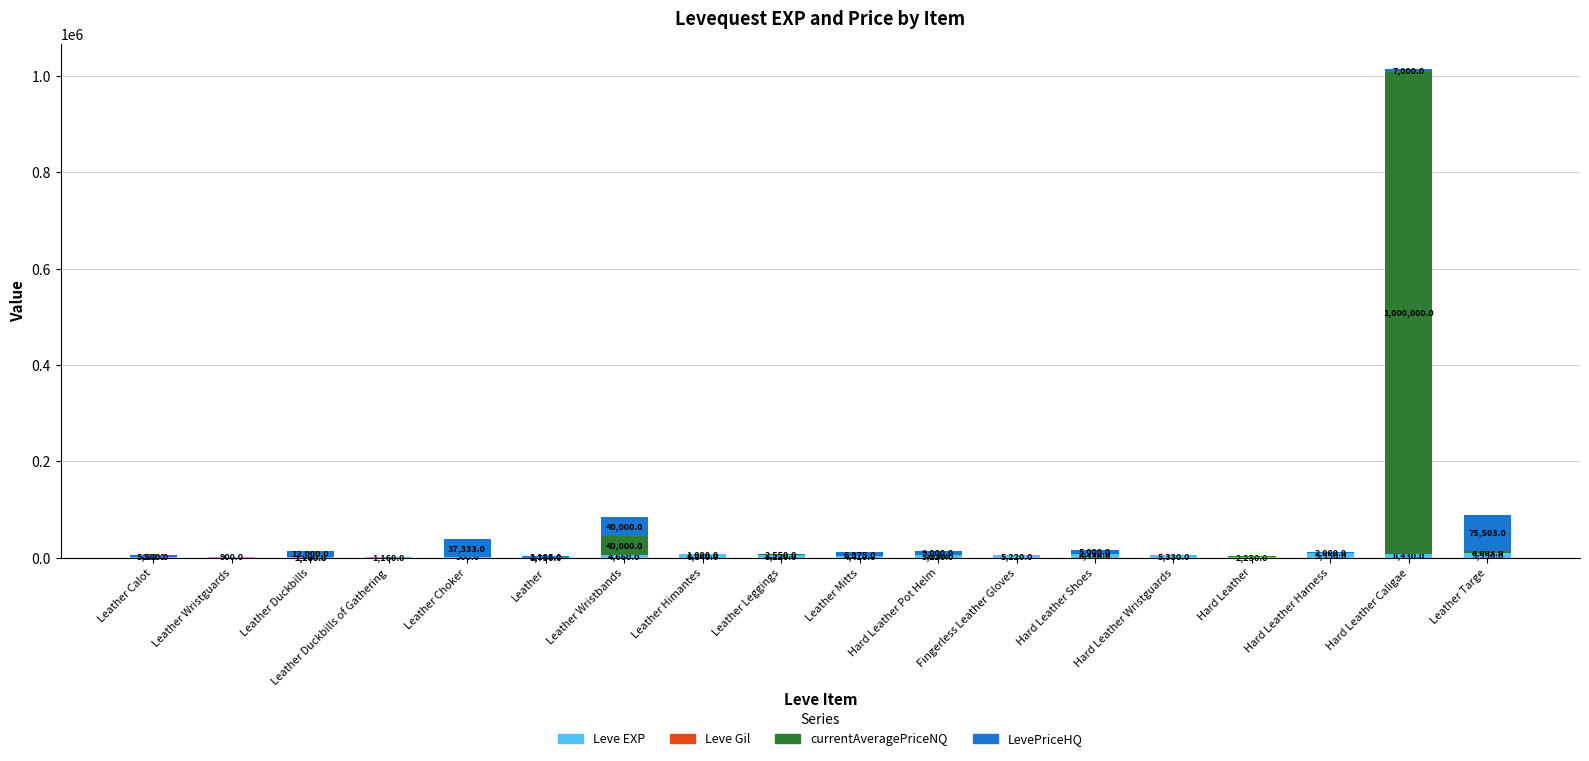

What is the total value across all series at Leather Wristguards?

1012